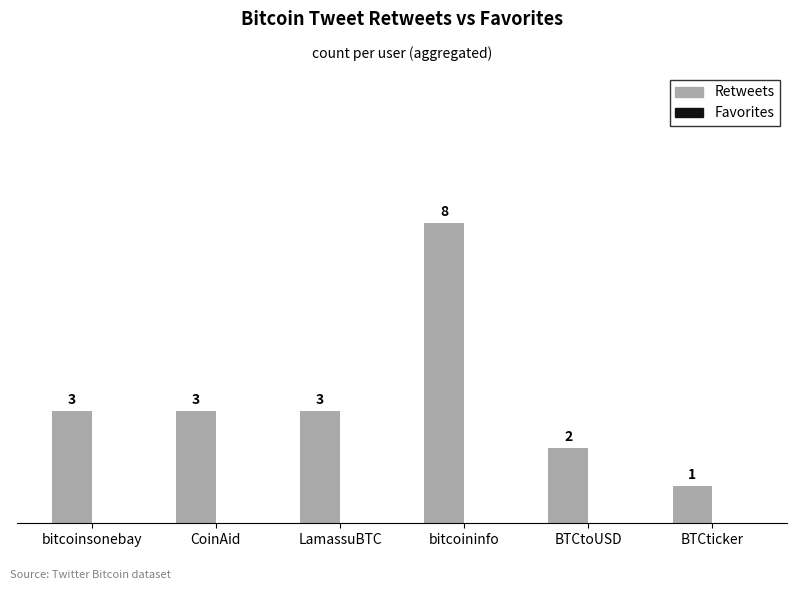

What is the difference between the maximum and second lowest values?

6